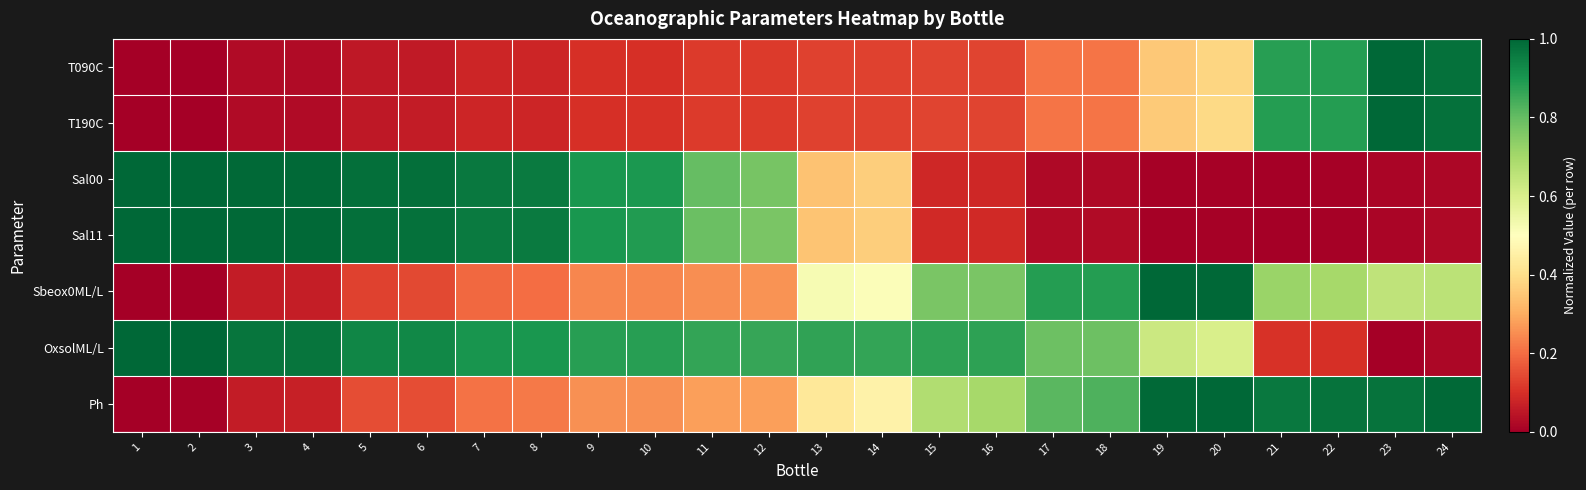

At which category does the chart reach its minimum across all series?

1